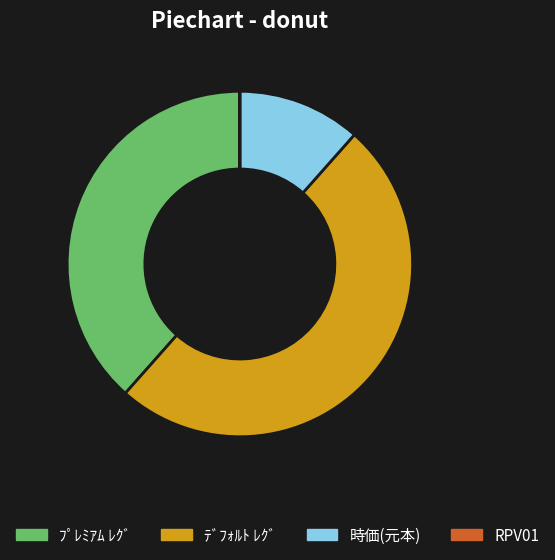

Which category has the biggest portion of the pie?

ﾃﾞﾌｫﾙﾄ ﾚｸﾞ